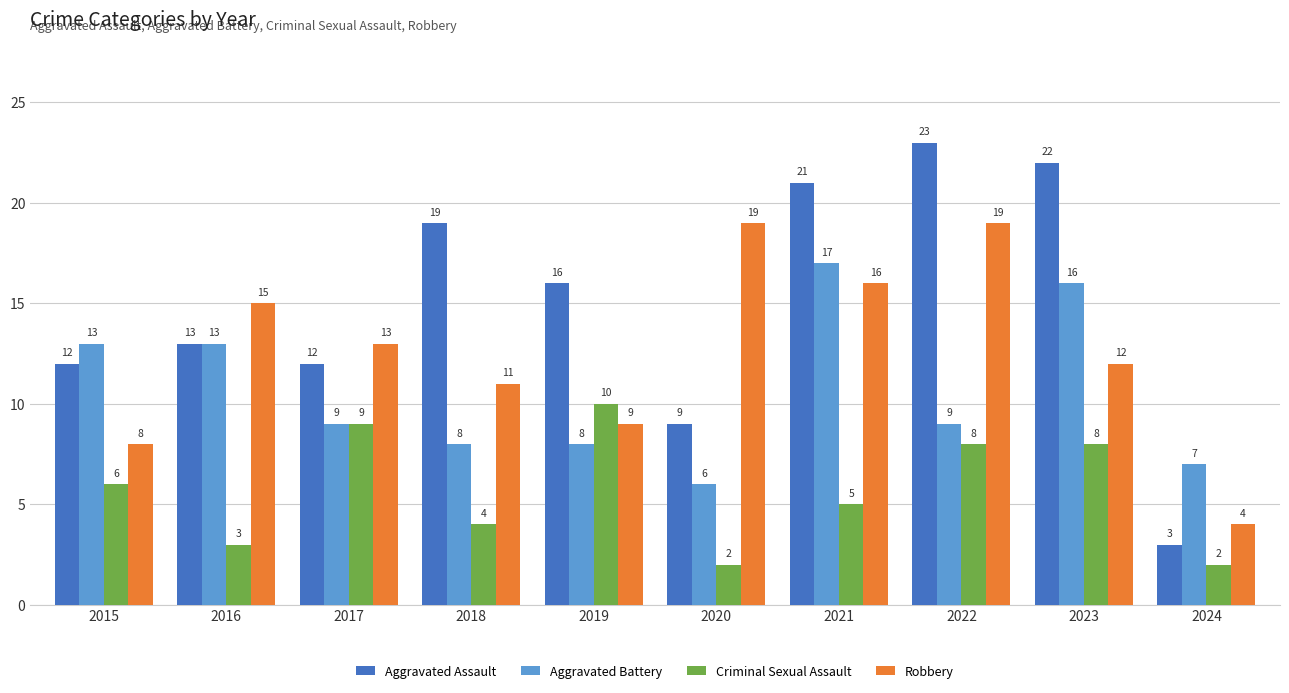

How many data points in Criminal Sexual Assault are less than 6?

5